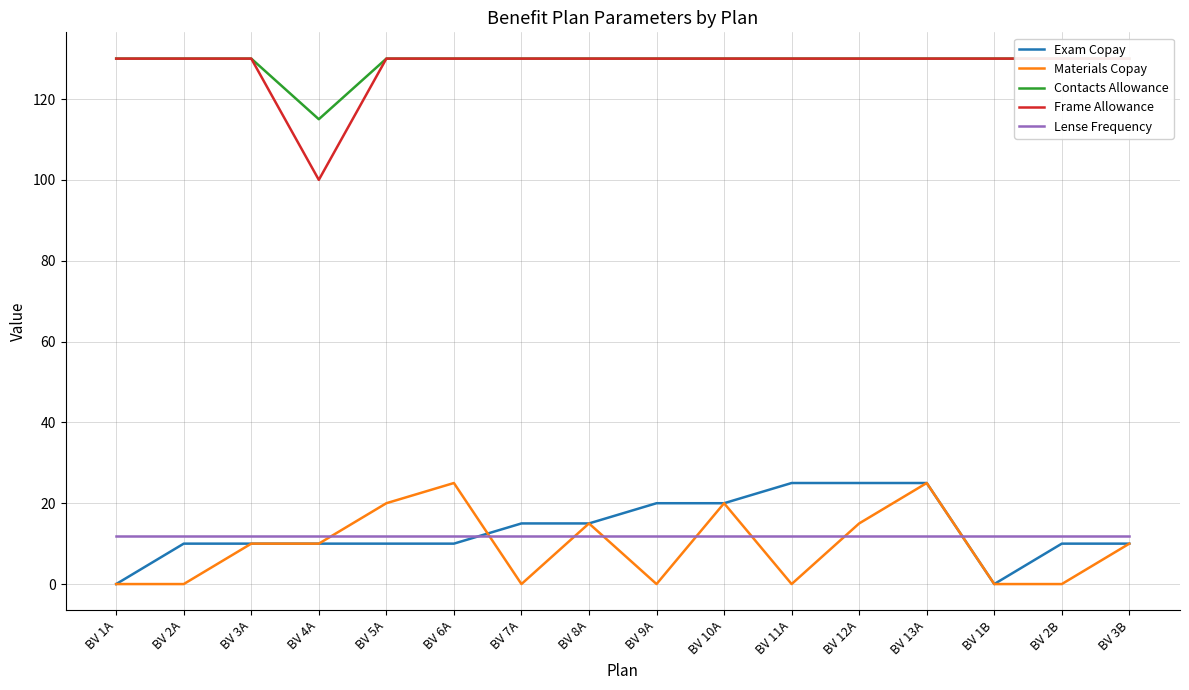

What value does the Frame Allowance series have at BV 3B?

130